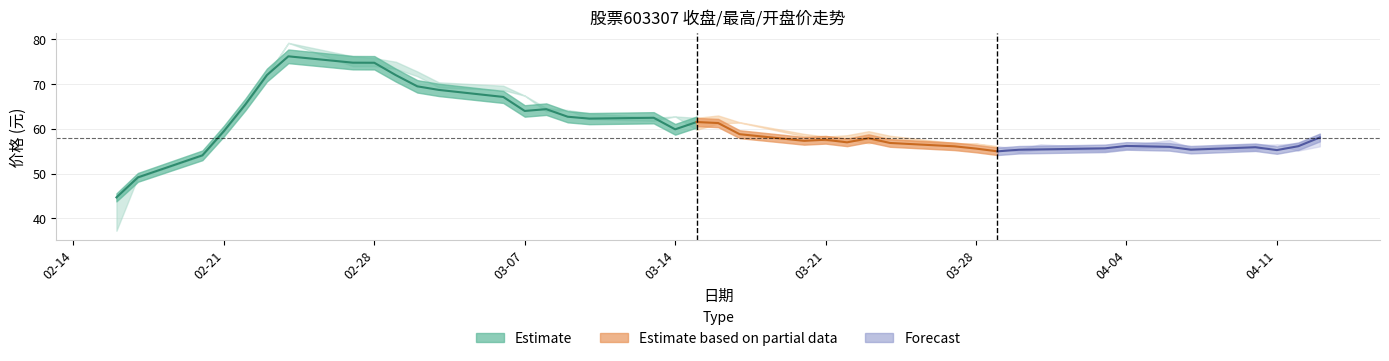

How many values in the 收盘 series are below 58?

20